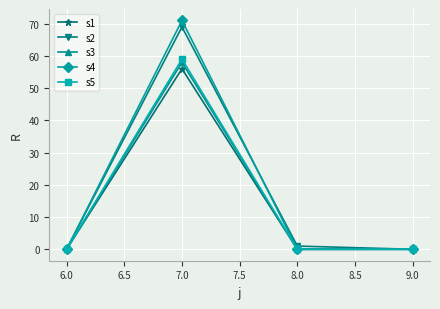

Is it true that s2 equals 1 at 8.0?

True